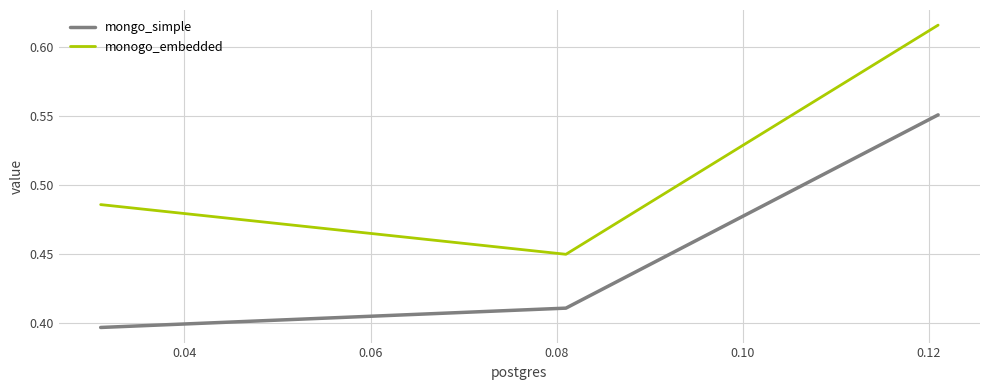

What is the sum of all mongo_simple values?

1.4